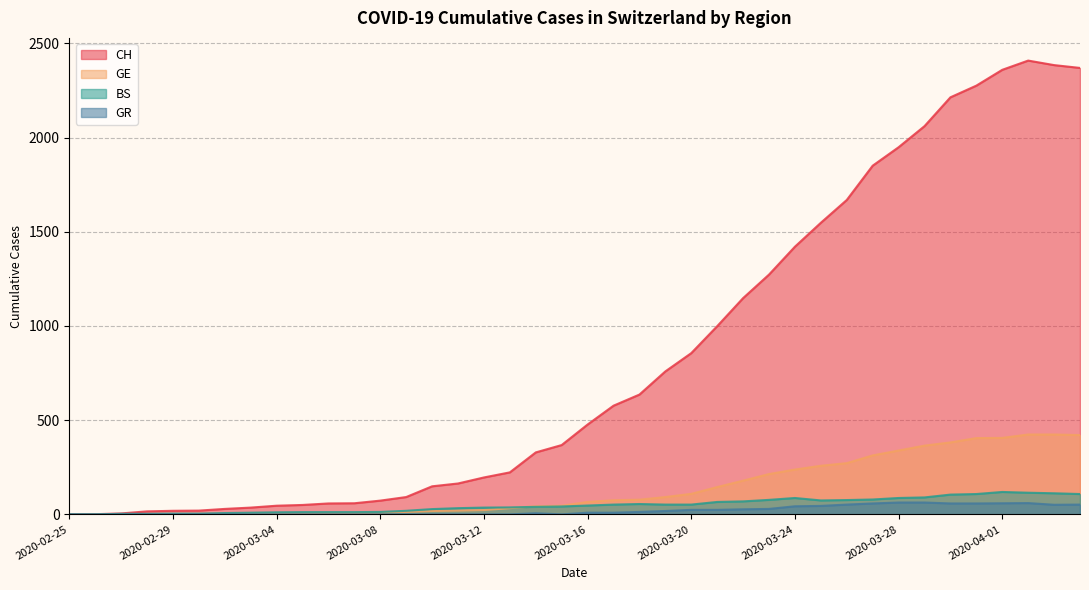

Which series has the largest total across all categories?

CH